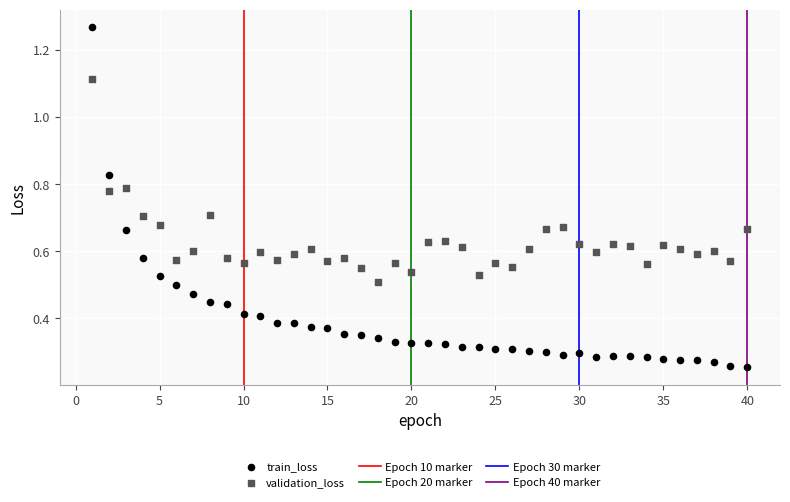

Which series contains the highest Y value?

train_loss